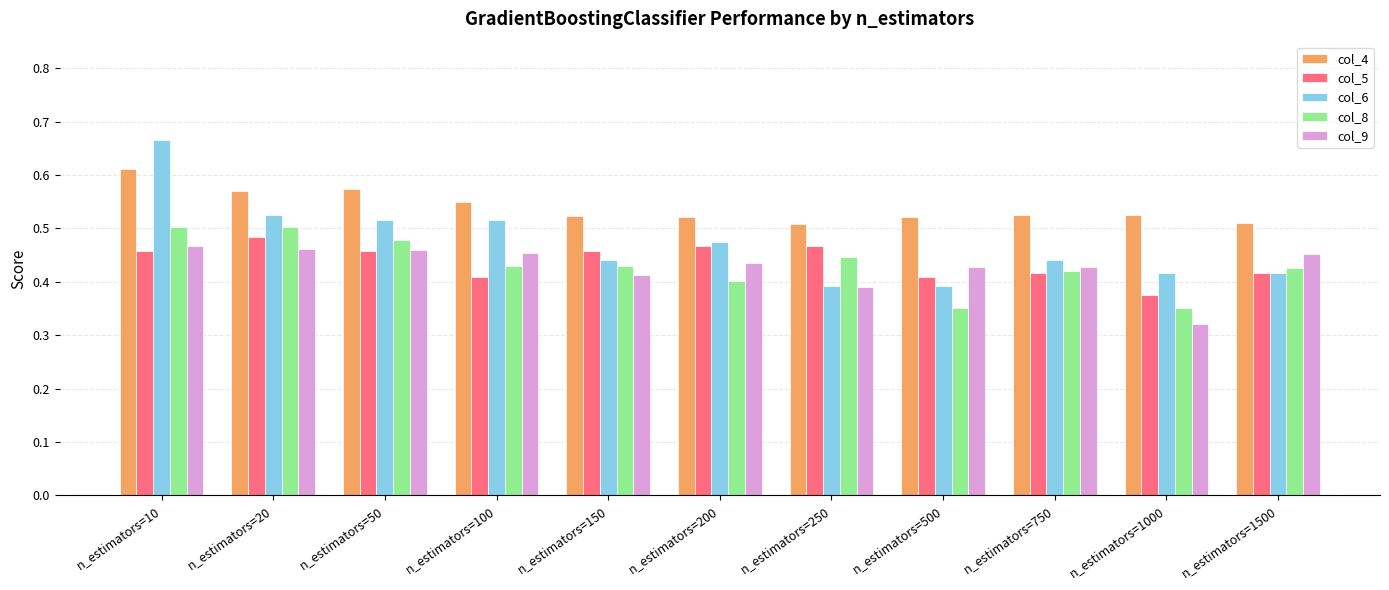

True or false: col_9 has a value of 0.5 at n_estimators=100.

True